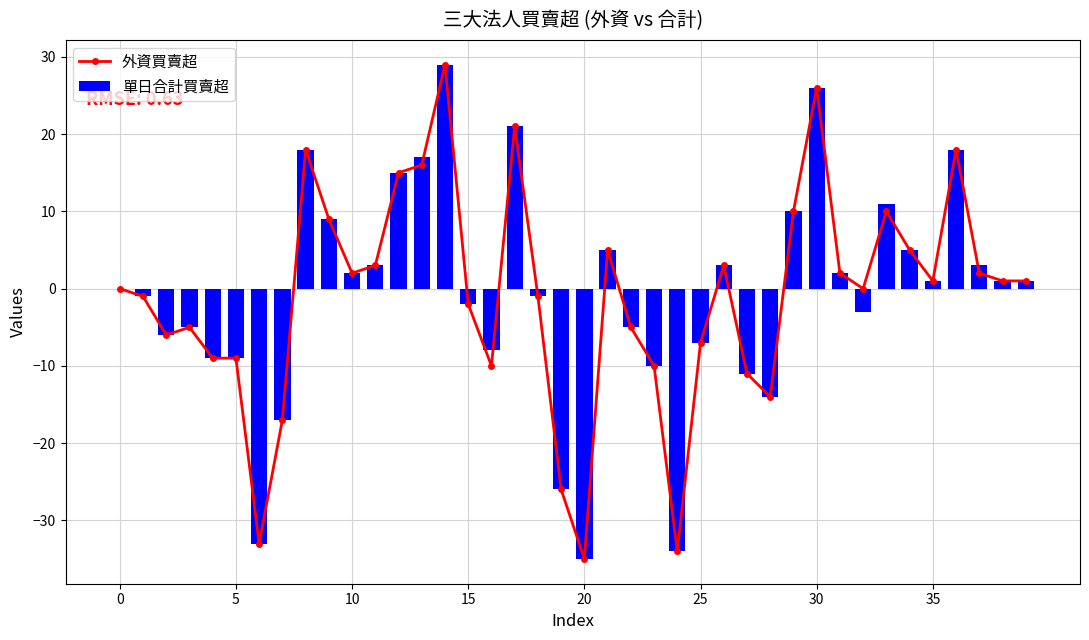

Reading left to right, extract all data points from this chart.

外資買賣超: 0	-1	-6	-5	-9	-9	-33	-17	18	9	2	3	15	16	29	-2	-10	21	-1	-26	-35	5	-5	-10	-34	-7	3	-11	-14	10	26	2	0	10	5	1	18	2	1	1
單日合計買賣超: 0	-1	-6	-5	-9	-9	-33	-17	18	9	2	3	15	17	29	-2	-8	21	-1	-26	-35	5	-5	-10	-34	-7	3	-11	-14	10	26	2	-3	11	5	1	18	3	1	1